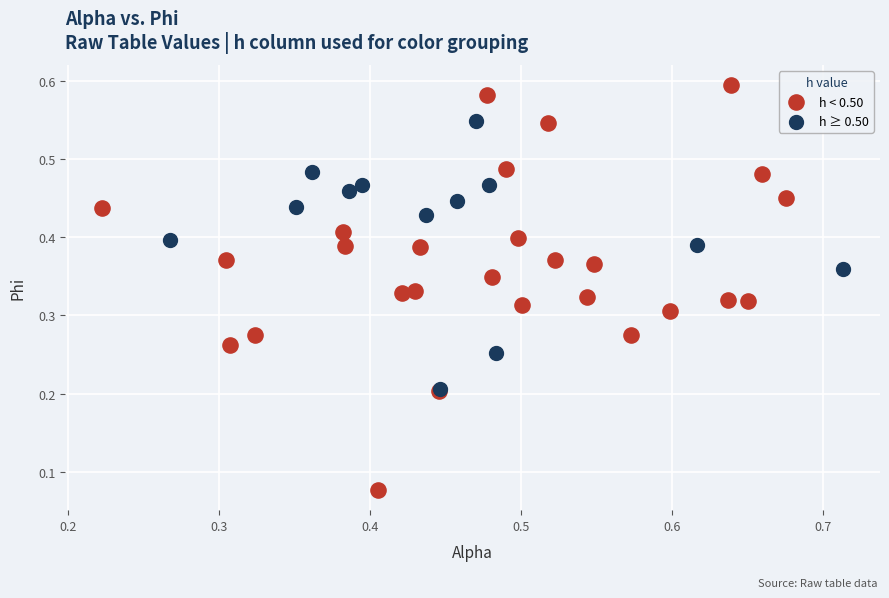

Which series contains the lowest Y value?

h < 0.50